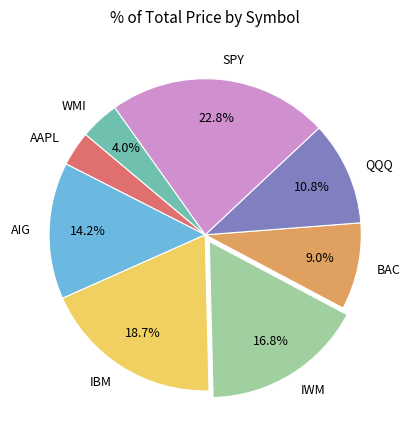

True or false: IWM accounts for 28% of the total.

False